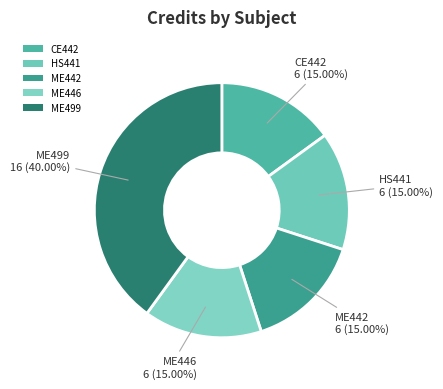

To the nearest percent, what is the difference between the largest and smallest slice percentages?

25%